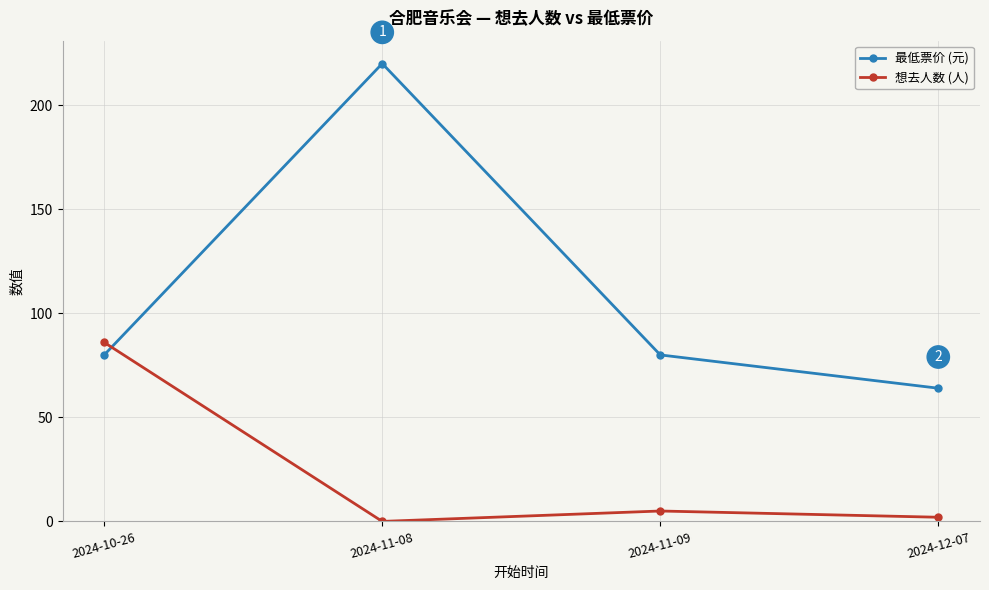

At which label does 想去人数 (人) first exceed 5?

2024-10-26